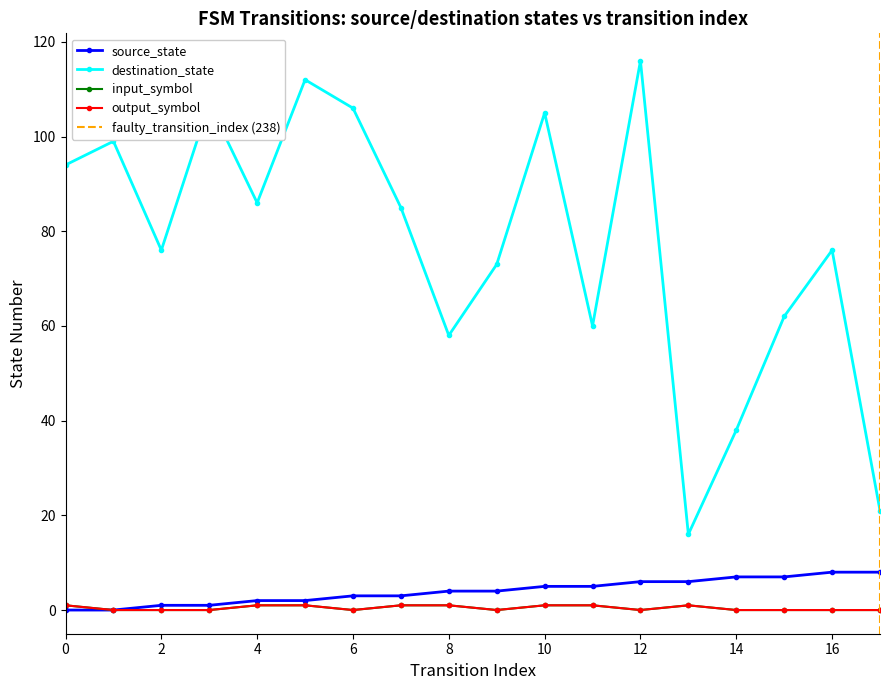

Reading left to right, list all the values displayed in this chart.

source_state: 0=0	1=0	2=1	3=1	4=2	5=2	6=3	7=3	8=4	9=4	10=5	11=5	12=6	13=6	14=7	15=7	16=8	17=8
destination_state: 0=94	1=99	2=76	3=107	4=86	5=112	6=106	7=85	8=58	9=73	10=105	11=60	12=116	13=16	14=38	15=62	16=76	17=21
input_symbol_num: 0=1	1=0	2=0	3=0	4=1	5=1	6=0	7=1	8=1	9=0	10=1	11=1	12=0	13=1	14=0	15=0	16=0	17=0
output_symbol: 0=1	1=0	2=0	3=0	4=1	5=1	6=0	7=1	8=1	9=0	10=1	11=1	12=0	13=1	14=0	15=0	16=0	17=0